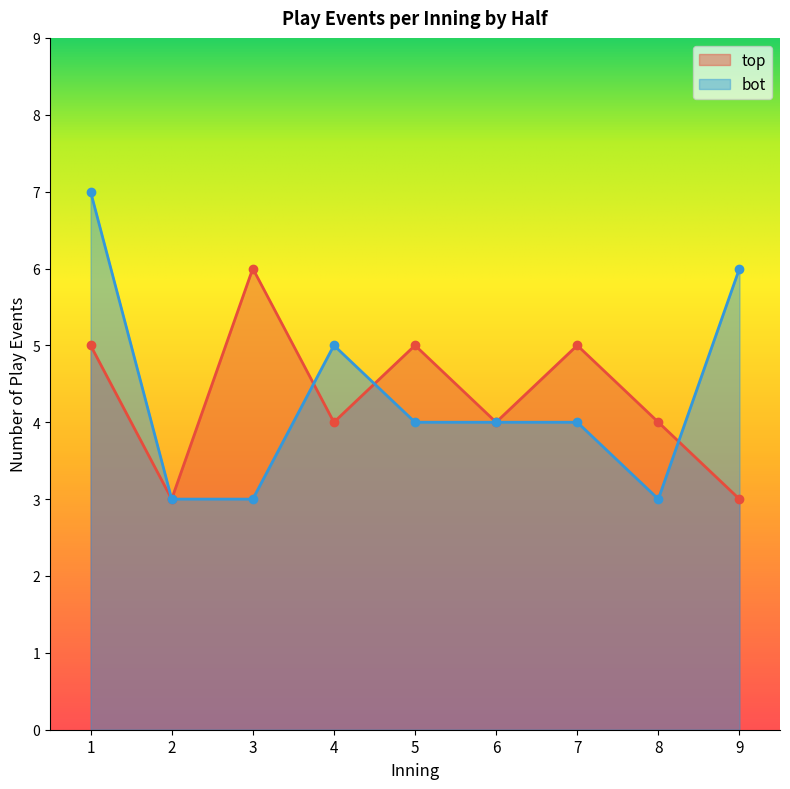

The bot series shows 2 at 5. True or false?

False